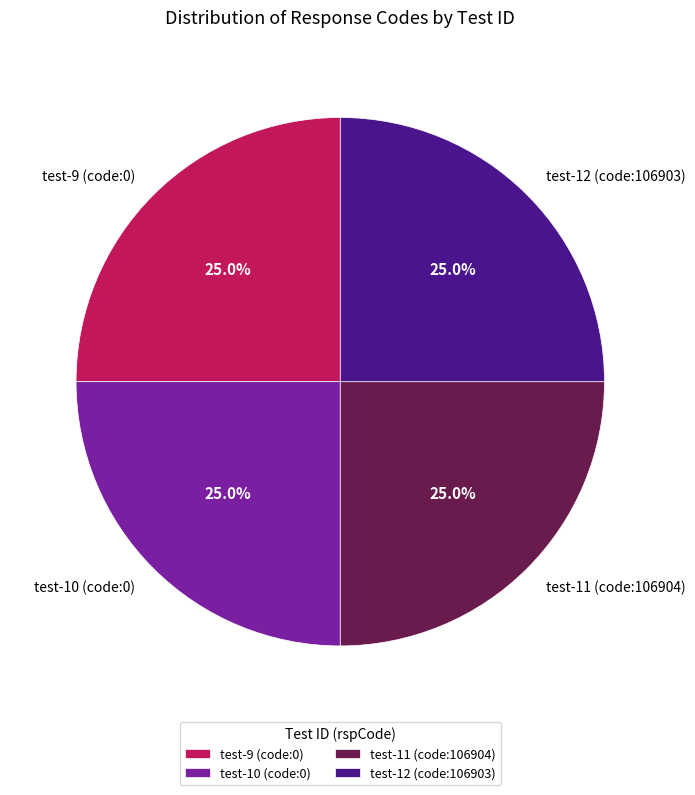

What is the total percentage of test-11 (code:106904) and test-9 (code:0)?

50.0%